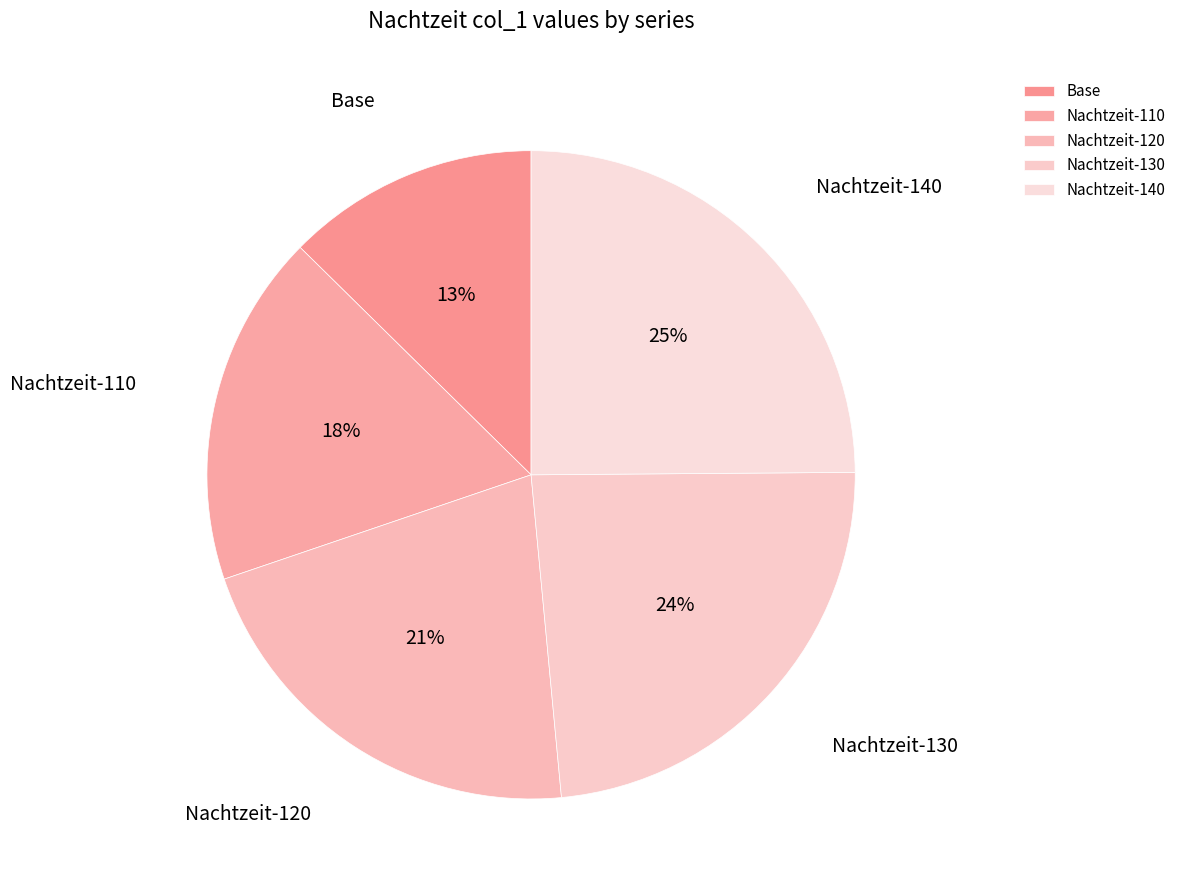

What percentage is the Nachtzeit-120 slice, to the nearest percent?

21%